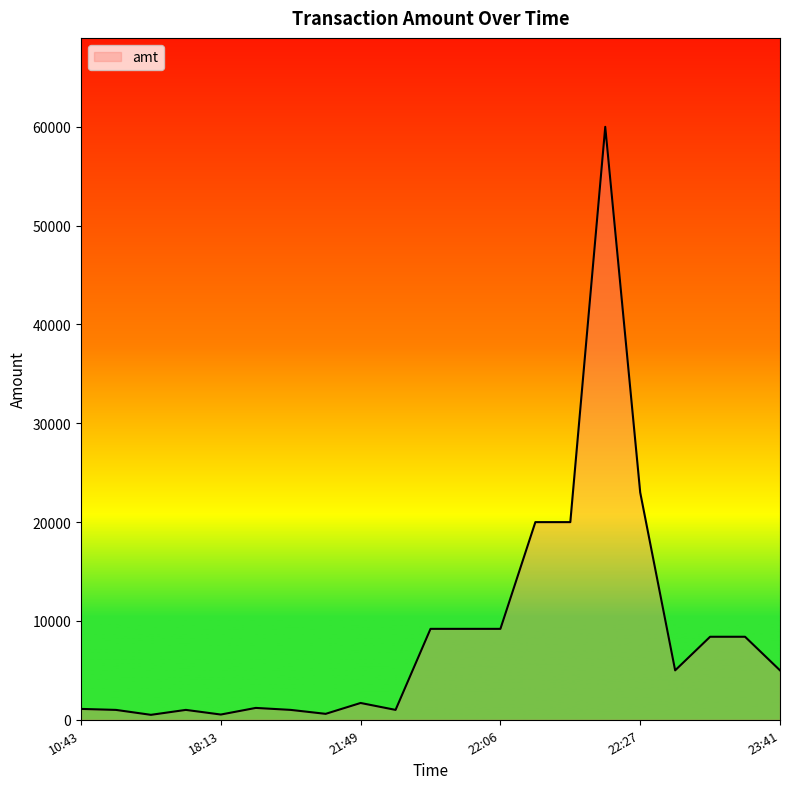

What is the difference between the maximum and minimum values?

59500